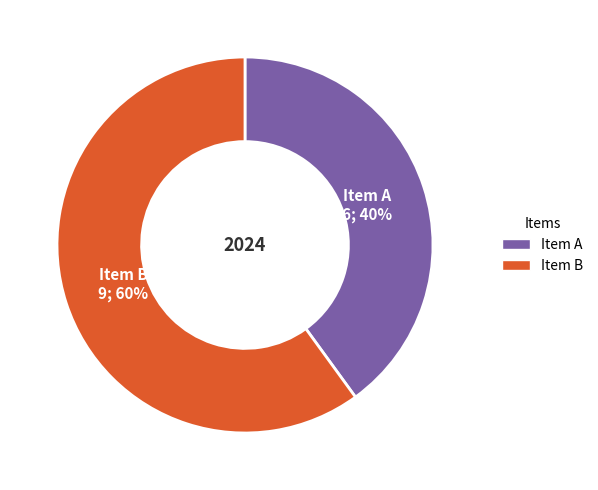

Is the sum of Item B and Item A greater than half?

Yes